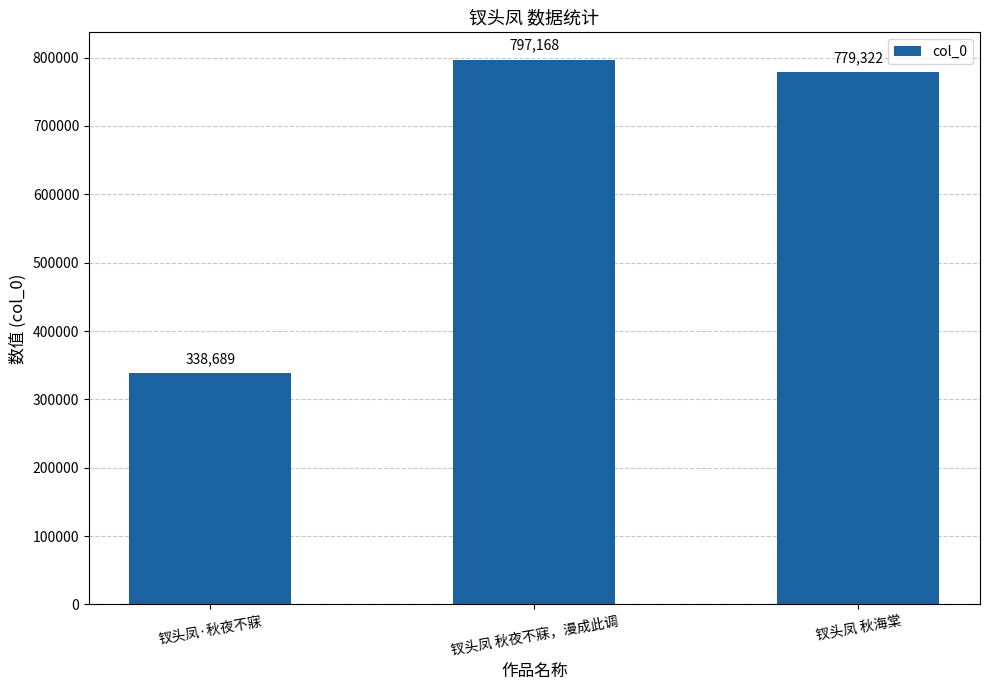

Reading left to right, what are all the values shown in this chart?

338689	797168	779322